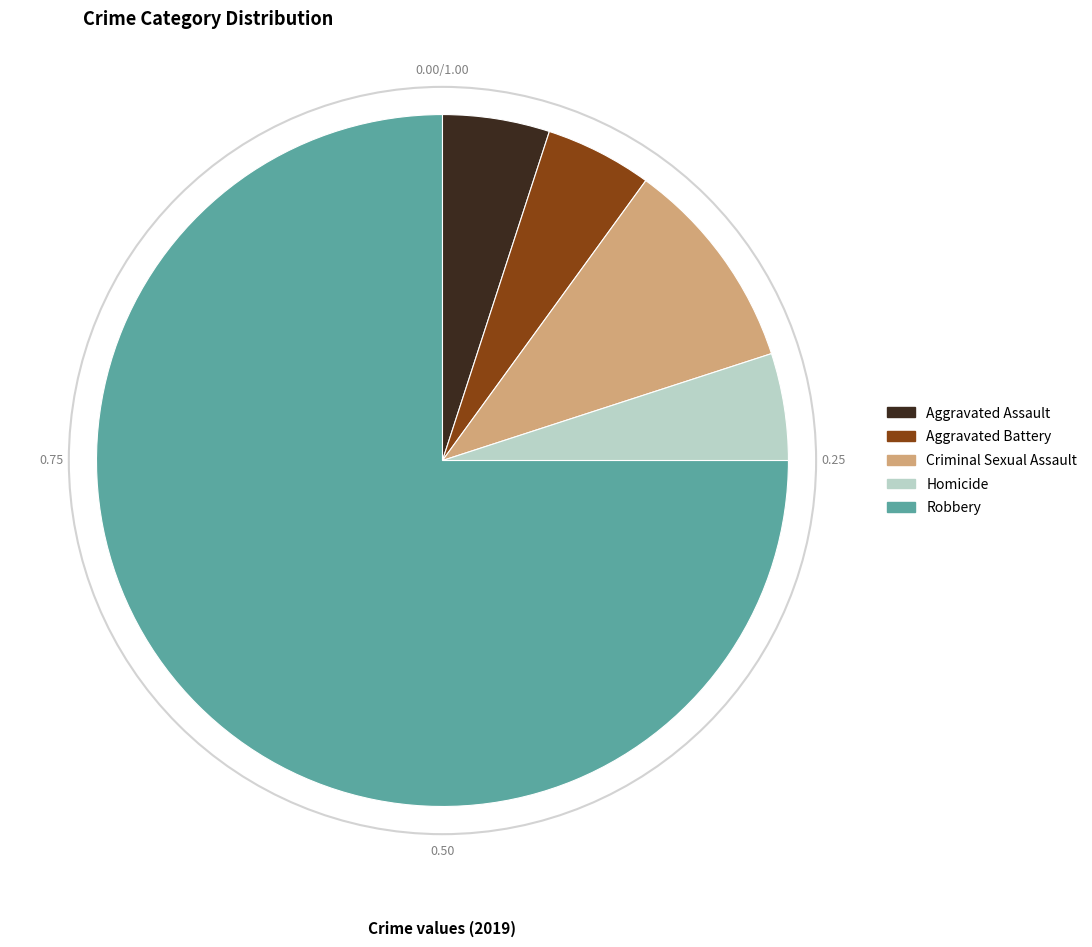

Is the sum of Robbery and Criminal Sexual Assault greater than half?

Yes